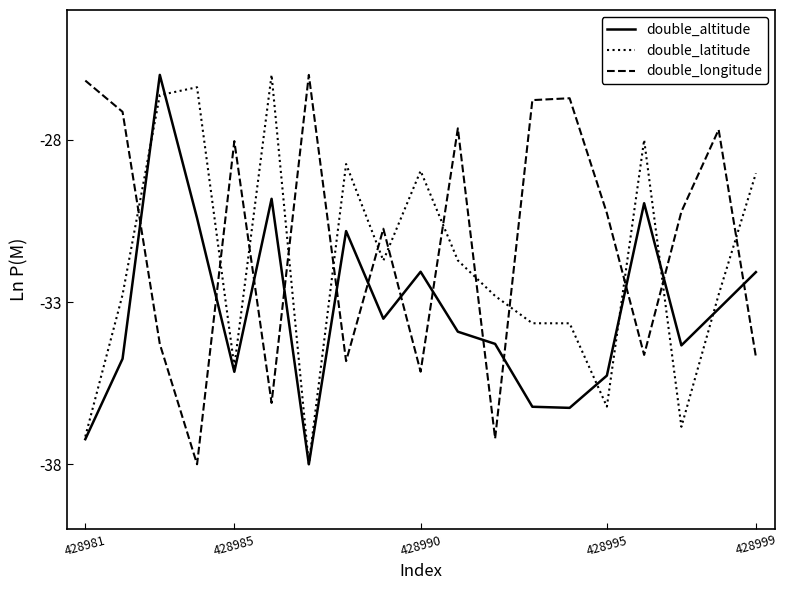

What is the smallest value displayed?

-38.0